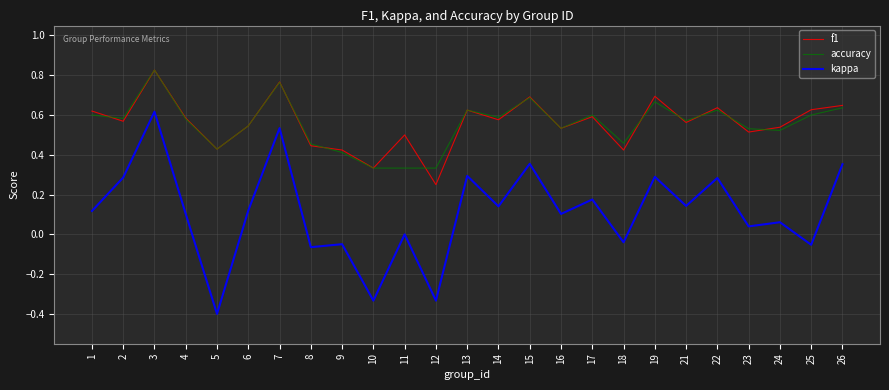

True or false: accuracy has more than 1 points higher than both neighbors.

True